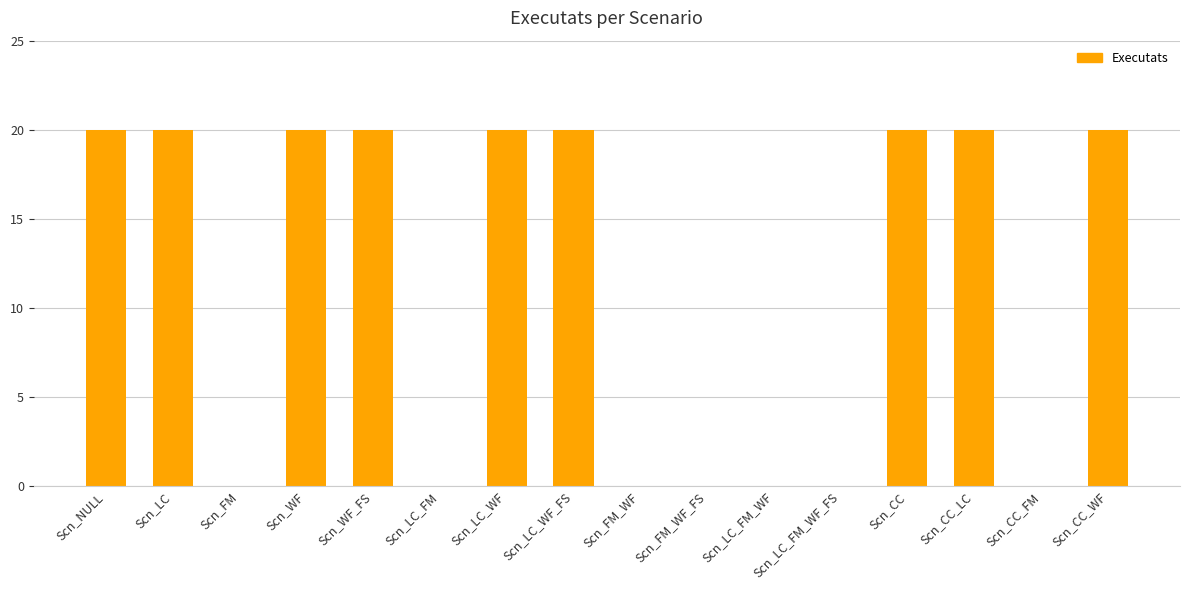

Count the values in the range 0 to 20.

16